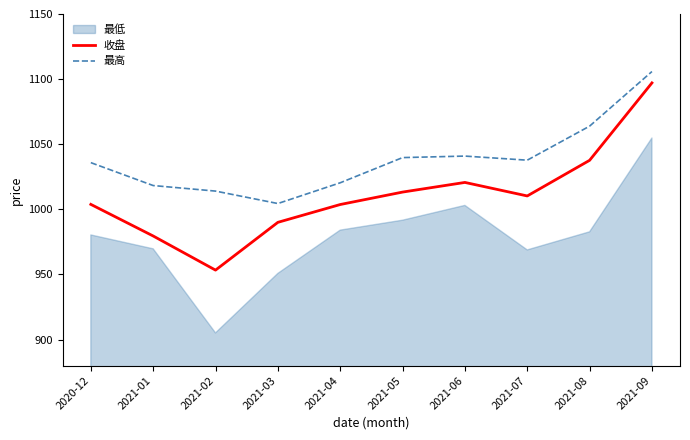

What is the value of the 收盘 point at the 7th from the left?

1020.7